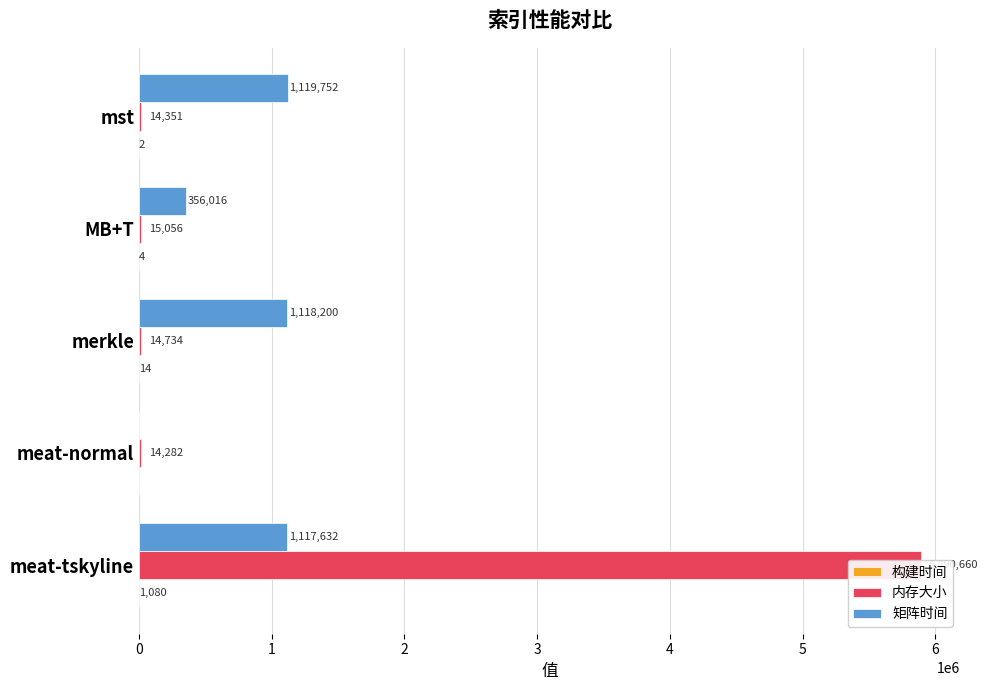

At how many categories does at least one series exceed 5545108?

1